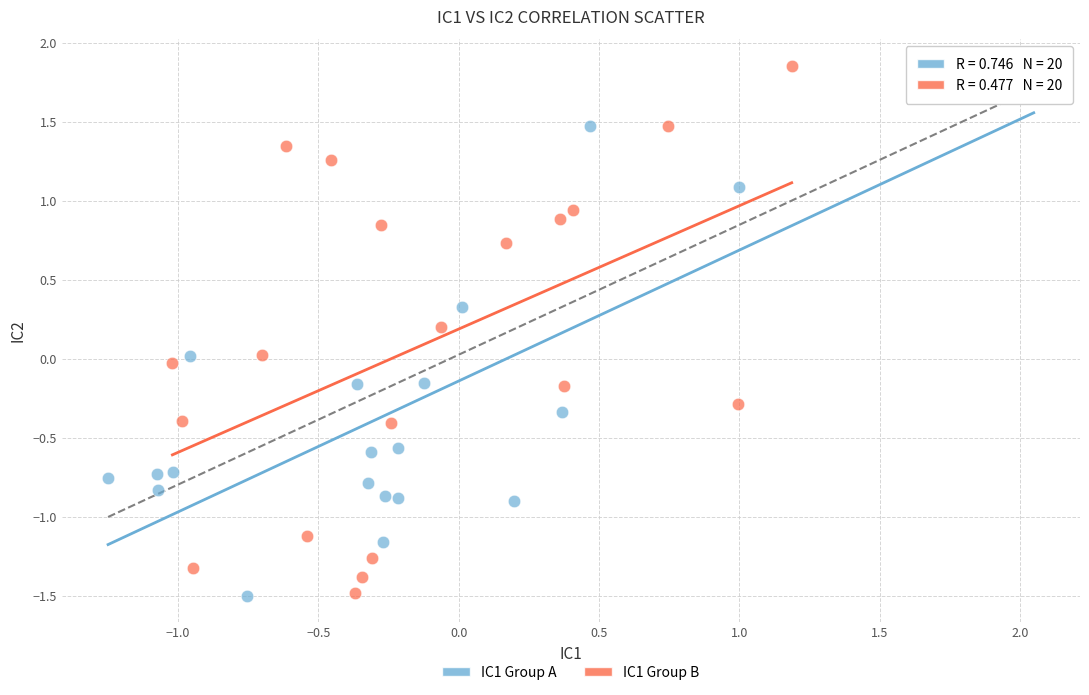

What are all the series names shown in the legend?

IC1 Group A, IC1 Group B